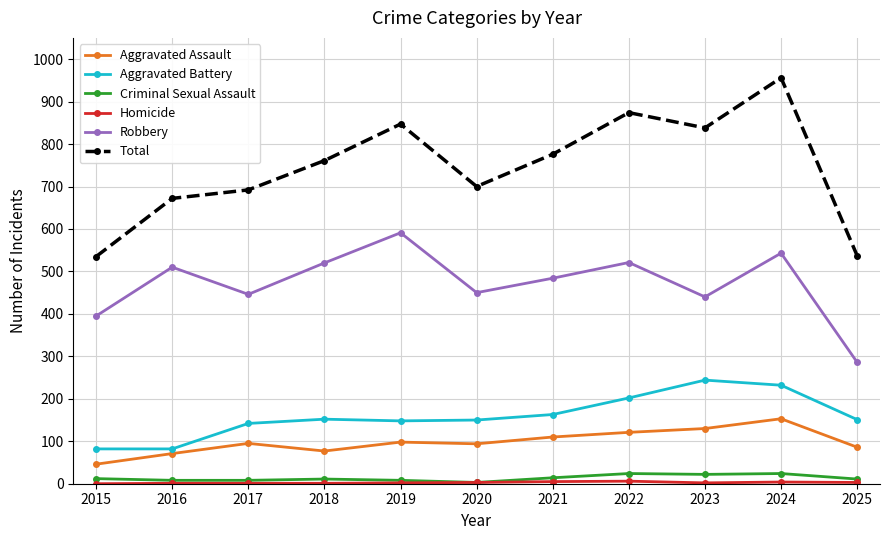

What is the value of the Robbery point at the 5th from the left?

591